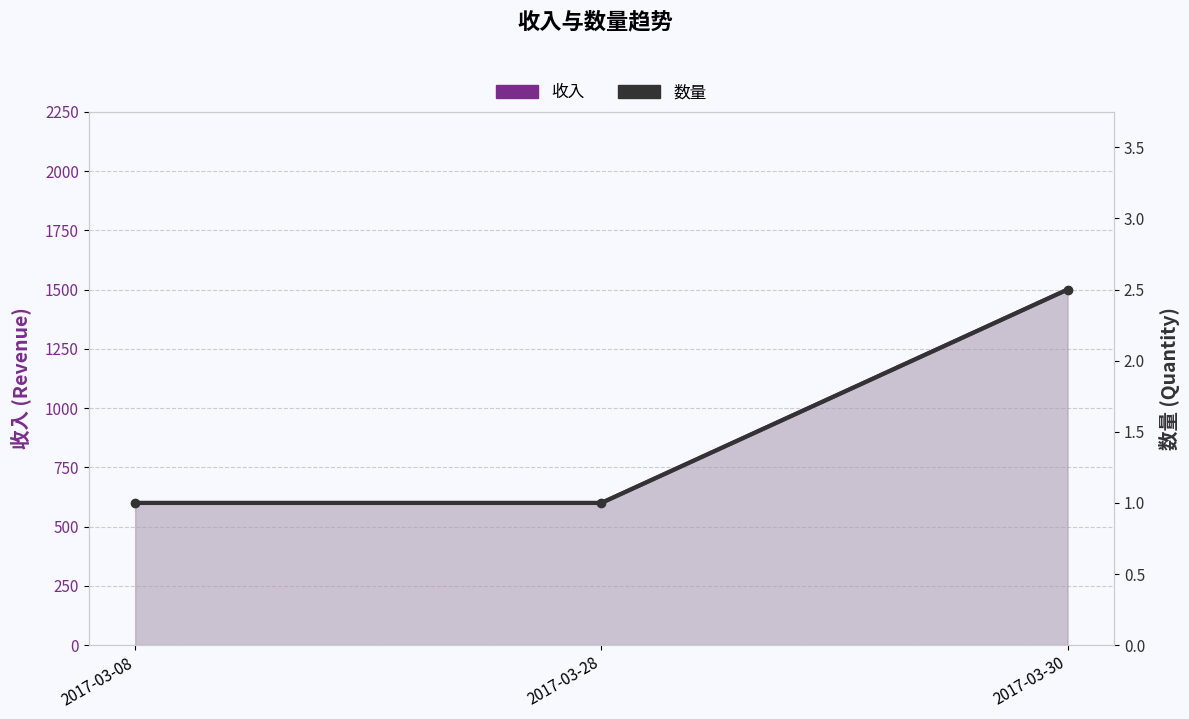

How many lines are shown in the chart?

2